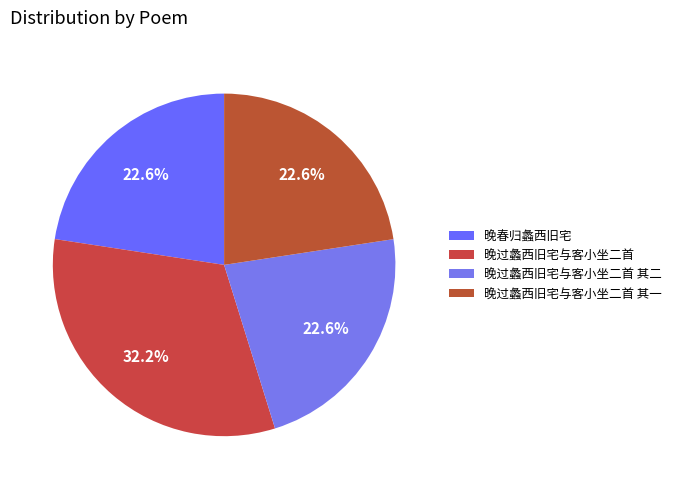

Is it true that 晚过蠡西旧宅与客小坐二首 其二 is 23% of the pie?

True